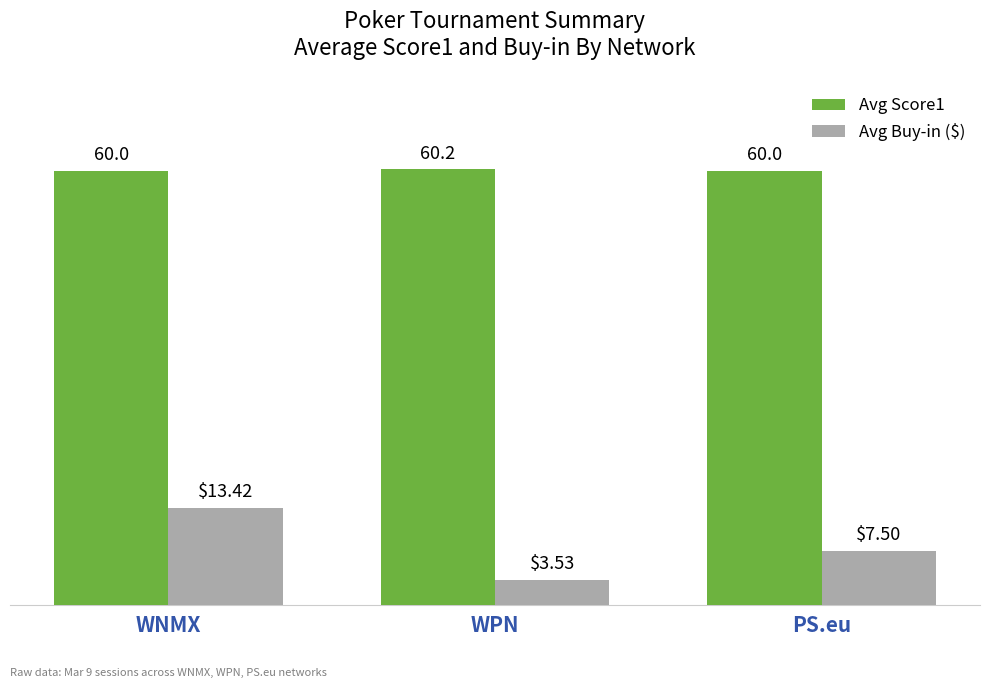

At WPN, list the series in order from smallest to largest.

Avg Buy-in ($), Avg Score1